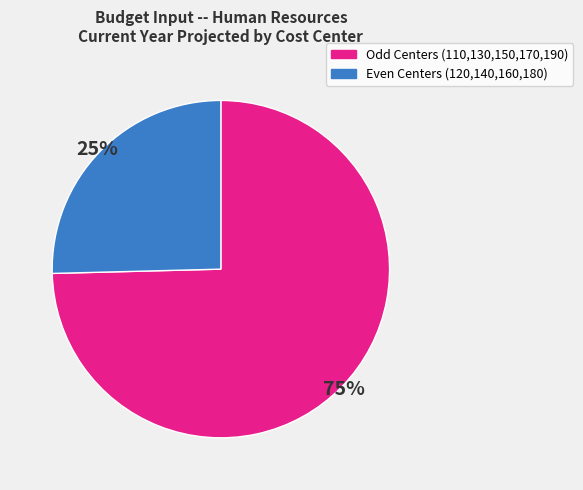

Is there any slice that represents more than half of the pie?

Yes